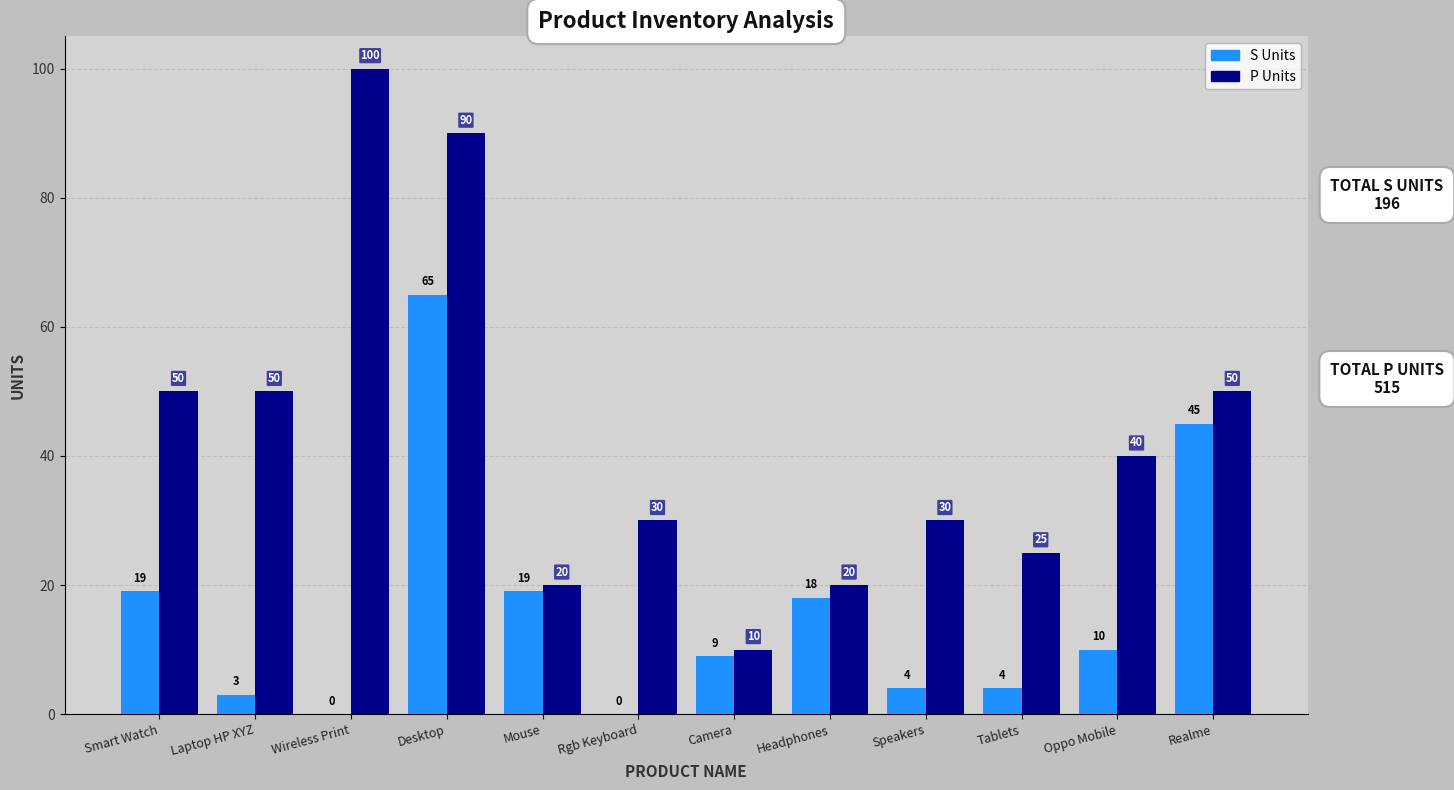

Which series changed the most between Laptop HP XYZ and Headphones?

P Units